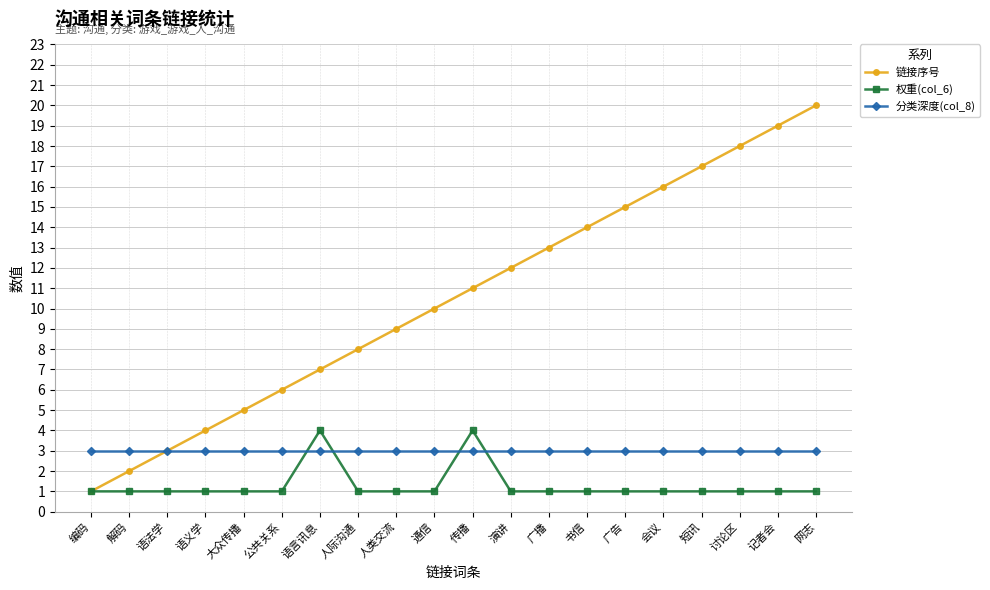

Reading left to right, extract all data points from this chart.

链接序号: 1	2	3	4	5	6	7	8	9	10	11	12	13	14	15	16	17	18	19	20
权重(col_6): 1	1	1	1	1	1	4	1	1	1	4	1	1	1	1	1	1	1	1	1
分类深度(col_8): 3	3	3	3	3	3	3	3	3	3	3	3	3	3	3	3	3	3	3	3